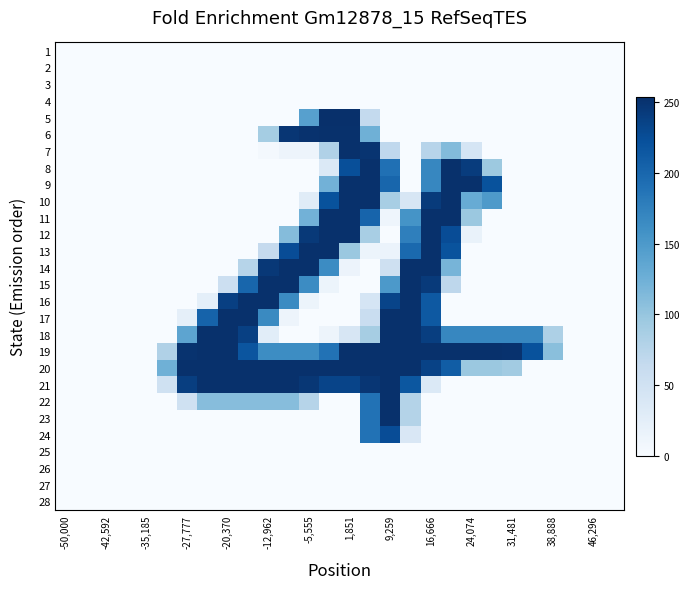

What is the maximum value shown in the chart?

254